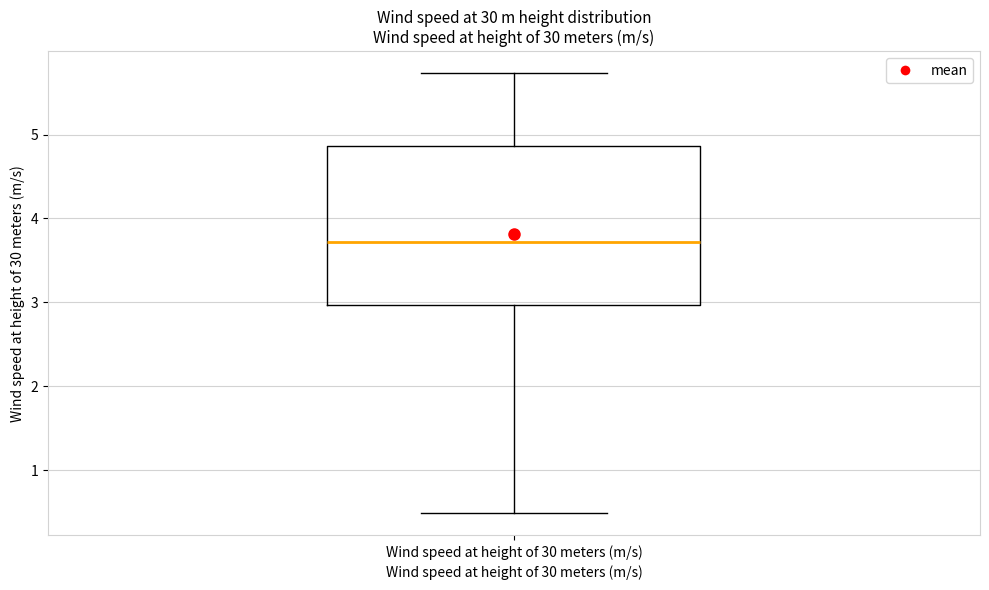

Read this box plot against the y-axis: the position of the median line, the range covered by the box, and the ends of both whiskers. The values are not printed on the chart, so give them approximately, as read against the axis.

median 3.7, box 3.0 to 4.9, whiskers 0.5 to 5.7